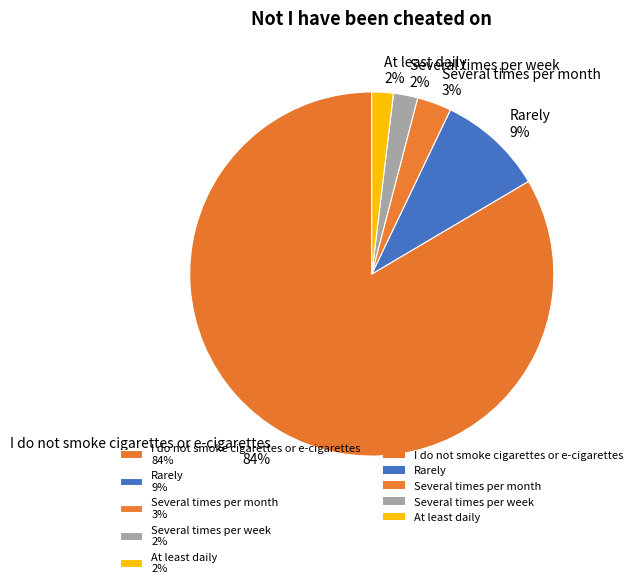

Do Rarely 9% and I do not smoke cigarettes or e-cigarettes 84% together represent more than half of the pie?

Yes